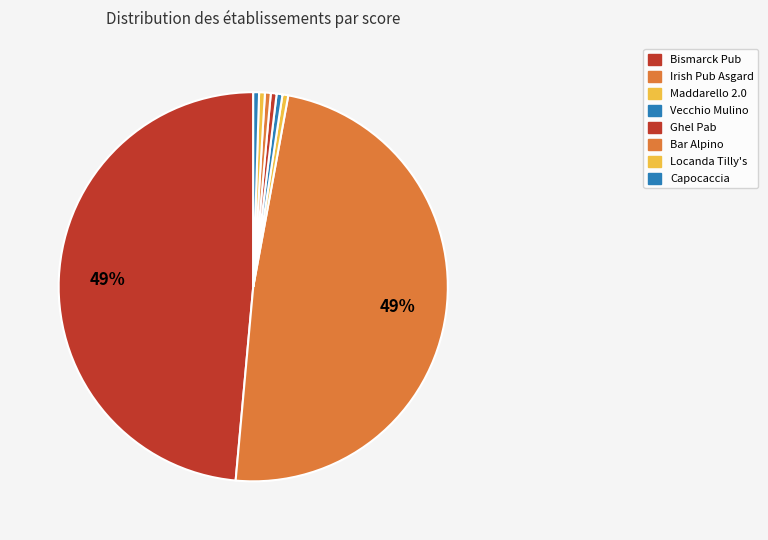

How many slices are in this pie chart?

8